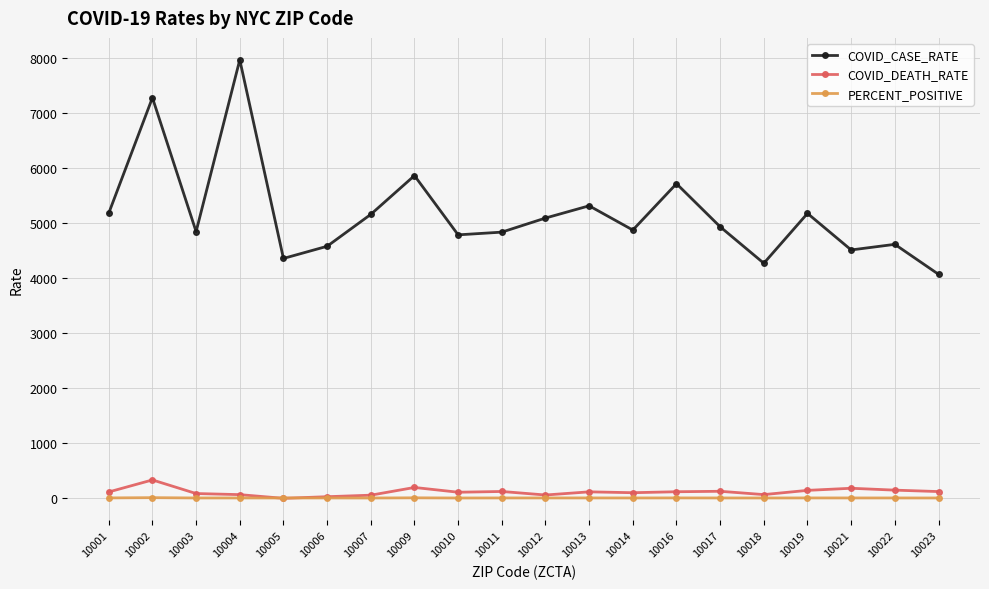

True or false: COVID_DEATH_RATE and COVID_CASE_RATE intersect in this chart.

False